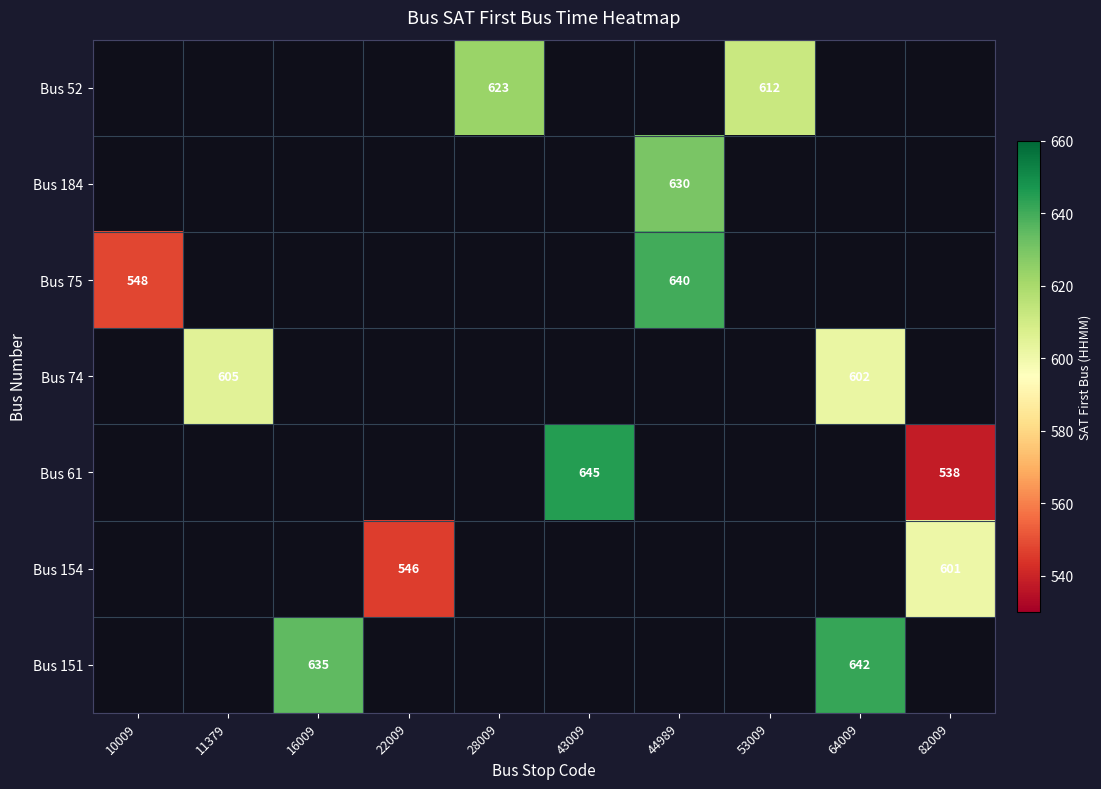

The Bus 154 series shows 242 at 22009. True or false?

False